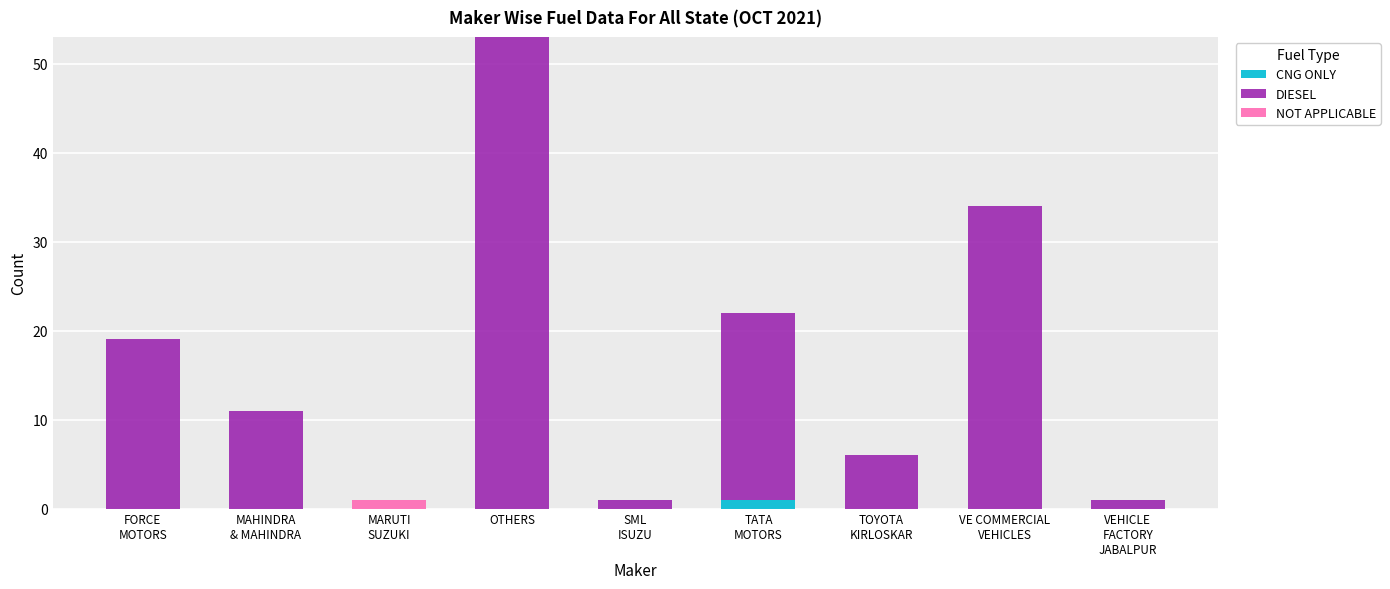

At which category is the sum across all series the highest?

OTHERS